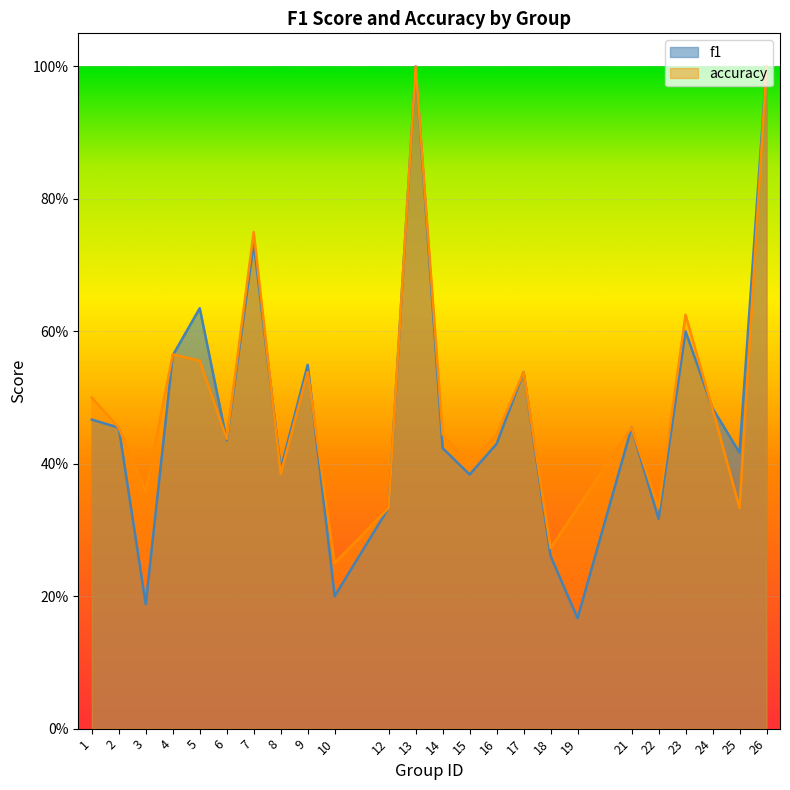

Reading left to right, list all the values displayed in this chart.

f1: 0.5	0.5	0.2	0.6	0.6	0.4	0.7	0.4	0.5	0.2	0.3	1.0	0.4	0.4	0.4	0.5	0.3	0.2	0.5	0.3	0.6	0.5	0.4	1.0
accuracy: 0.5	0.5	0.4	0.6	0.6	0.4	0.8	0.4	0.5	0.2	0.3	1.0	0.4	0.4	0.4	0.5	0.3	0.3	0.5	0.3	0.6	0.5	0.3	1.0